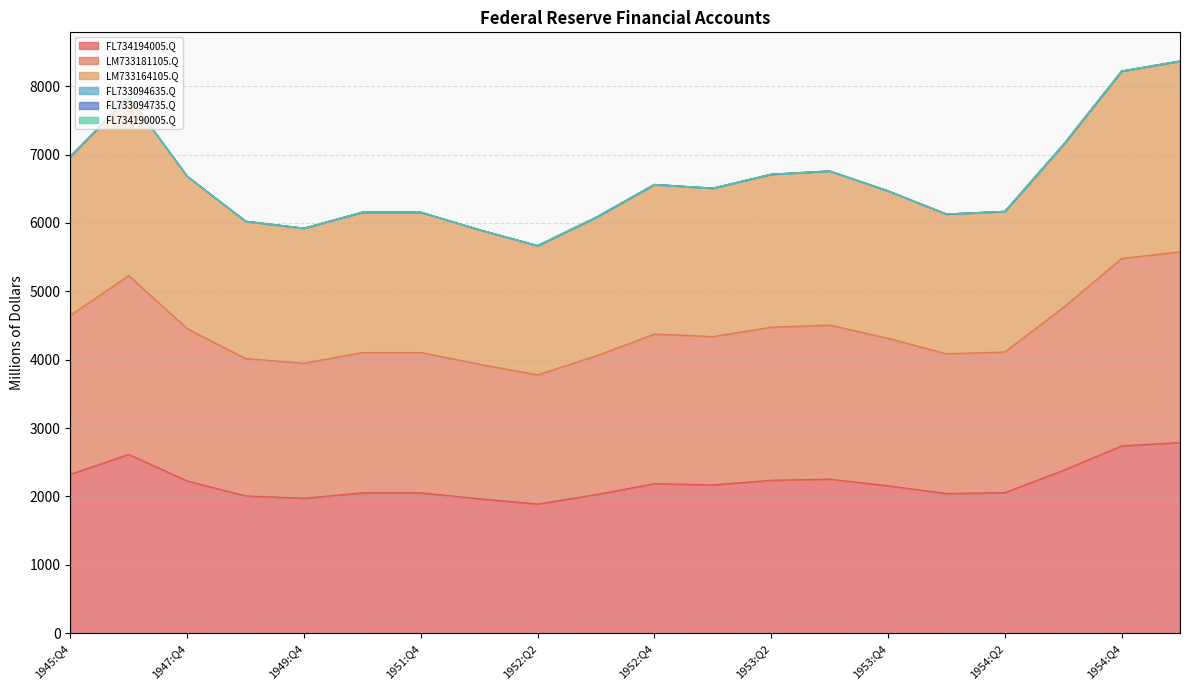

What is the difference between the second highest and minimum values in the FL734194005.Q series?

851